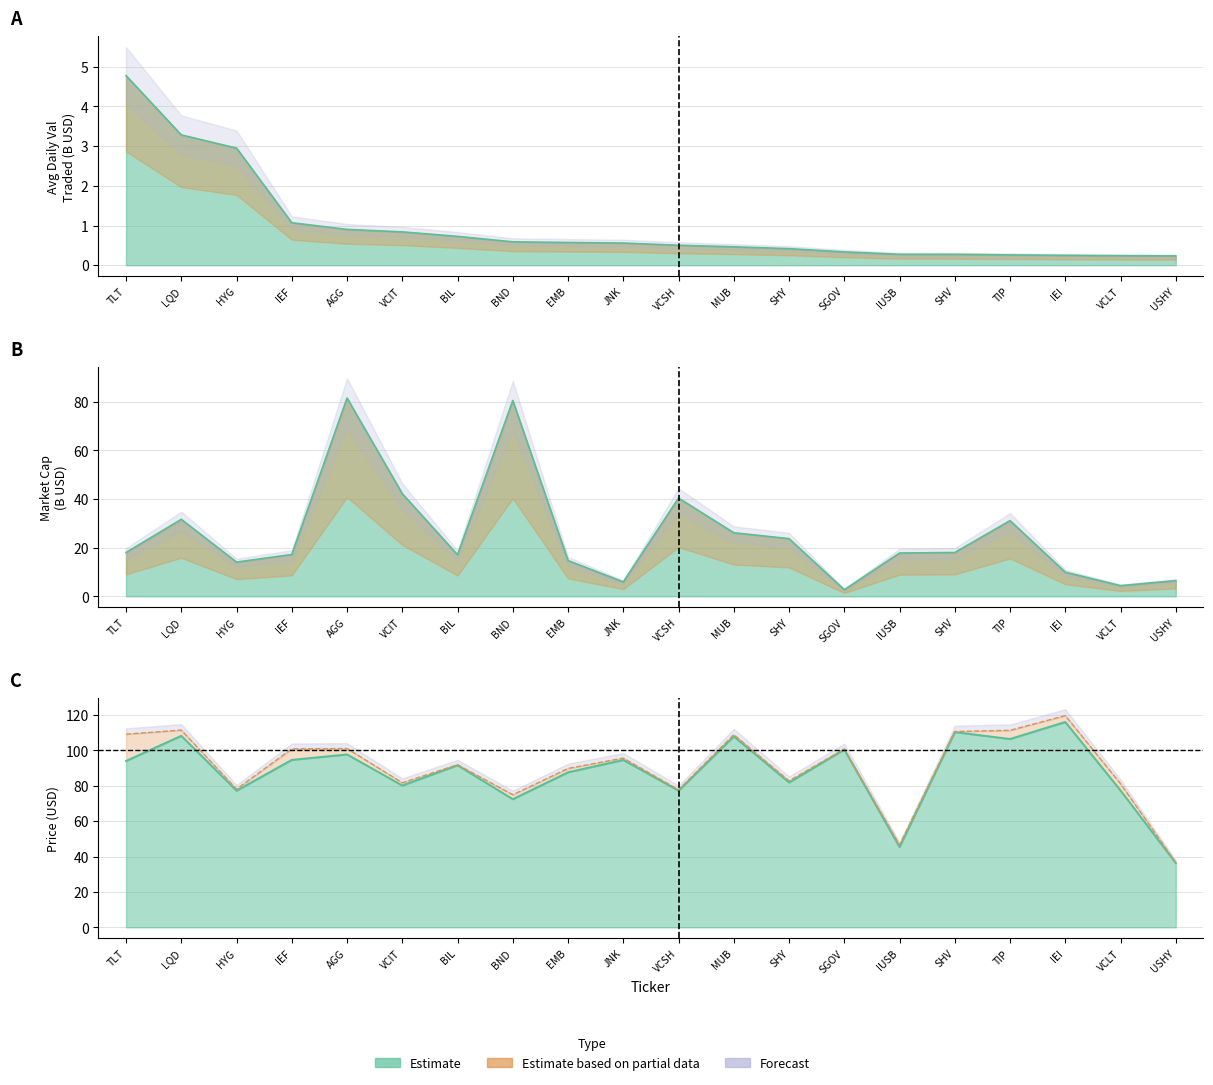

Read the Avg D Val Traded 20D value at JNK.

0.6